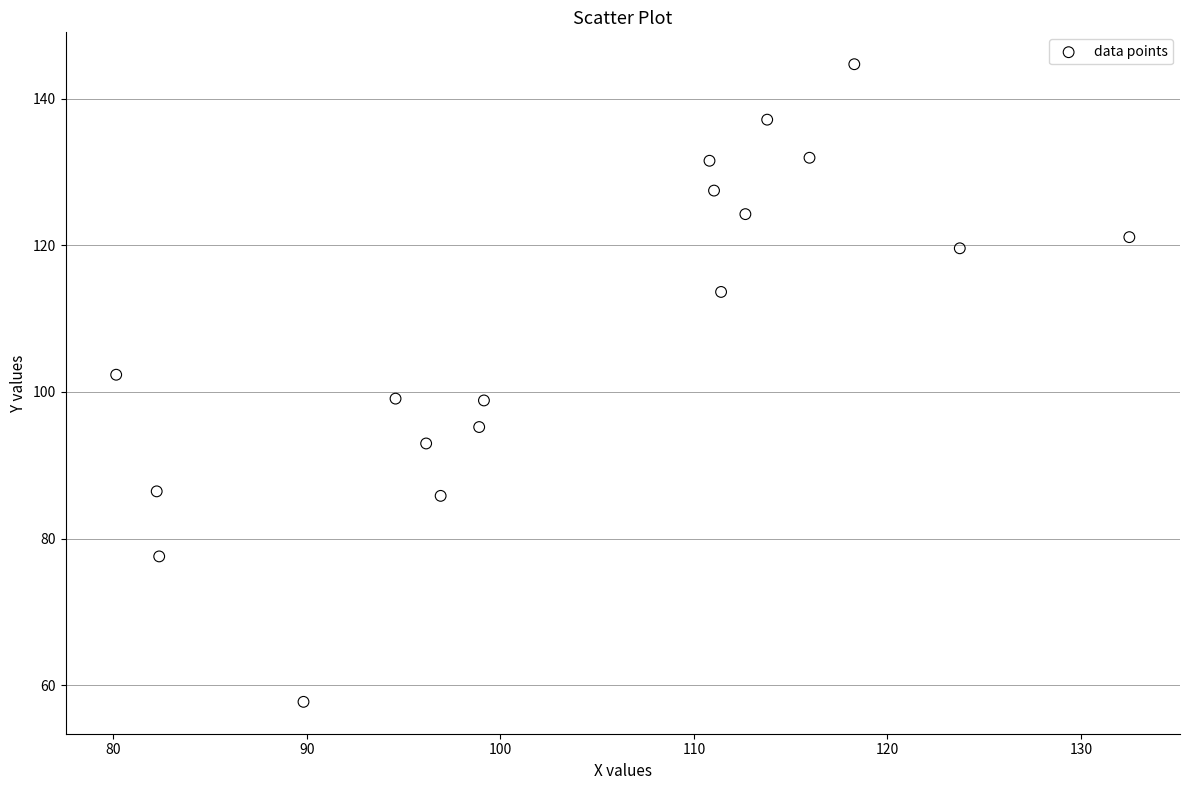

What is the range of Y values (max minus min)?

86.9